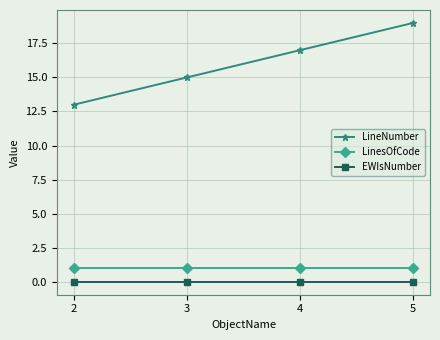

Reading left to right, extract all data points from this chart.

LineNumber: 13	15	17	19
LinesOfCode: 1	1	1	1
EWIsNumber: 0	0	0	0